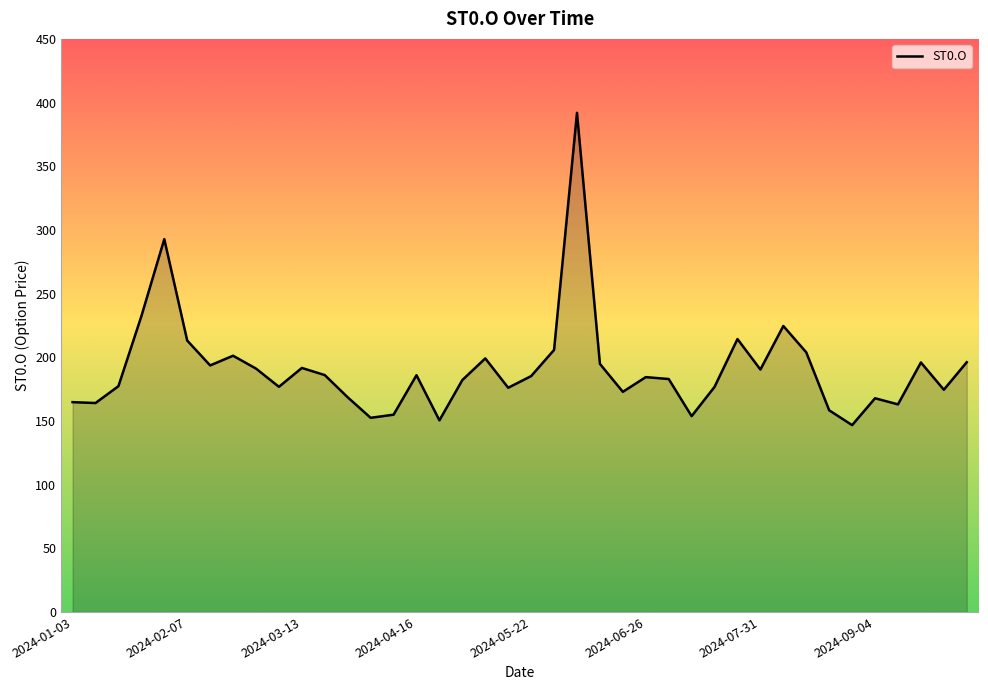

What is the sum of all values?

7637.7